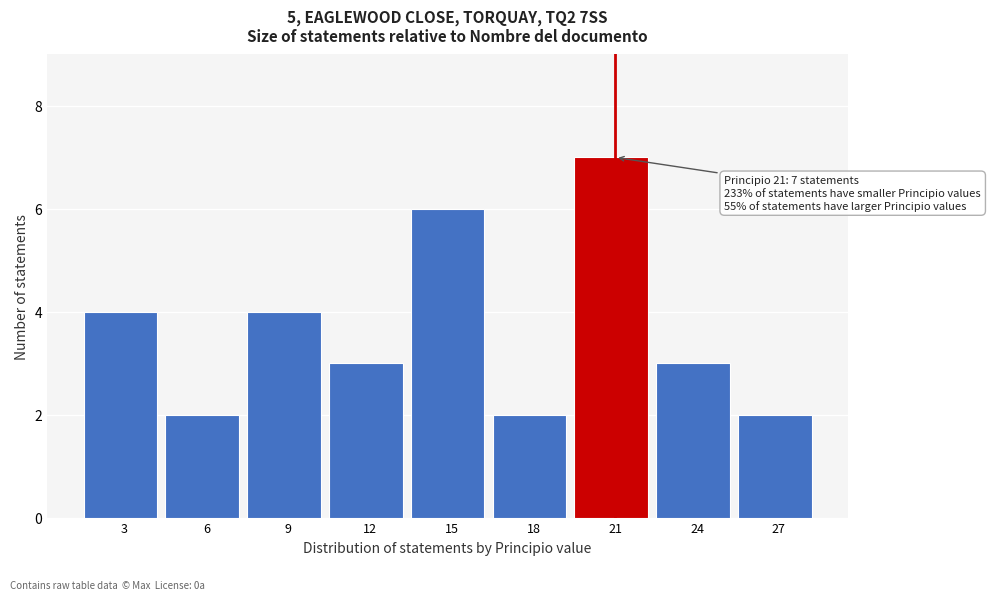

Reading left to right, transcribe all the data shown in this chart.

4	2	4	3	6	2	7	3	2